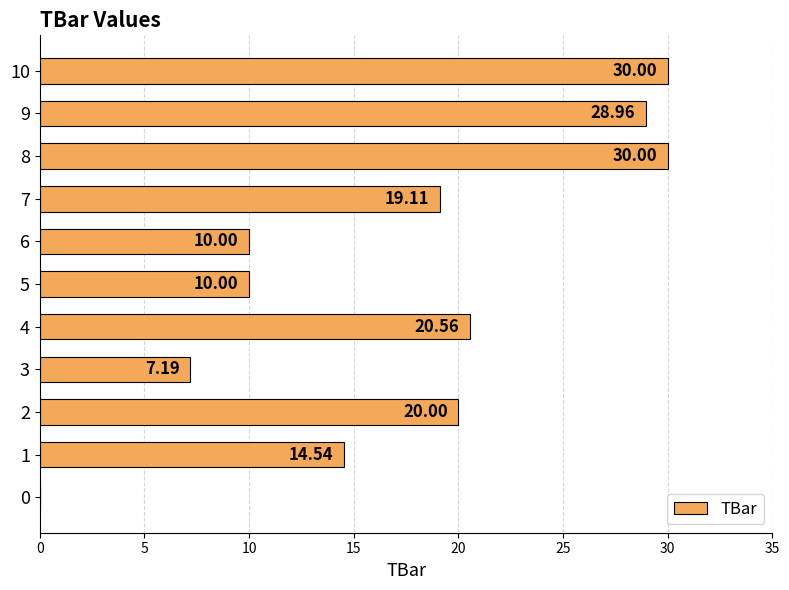

Which has a higher value, 10 or 1?

10